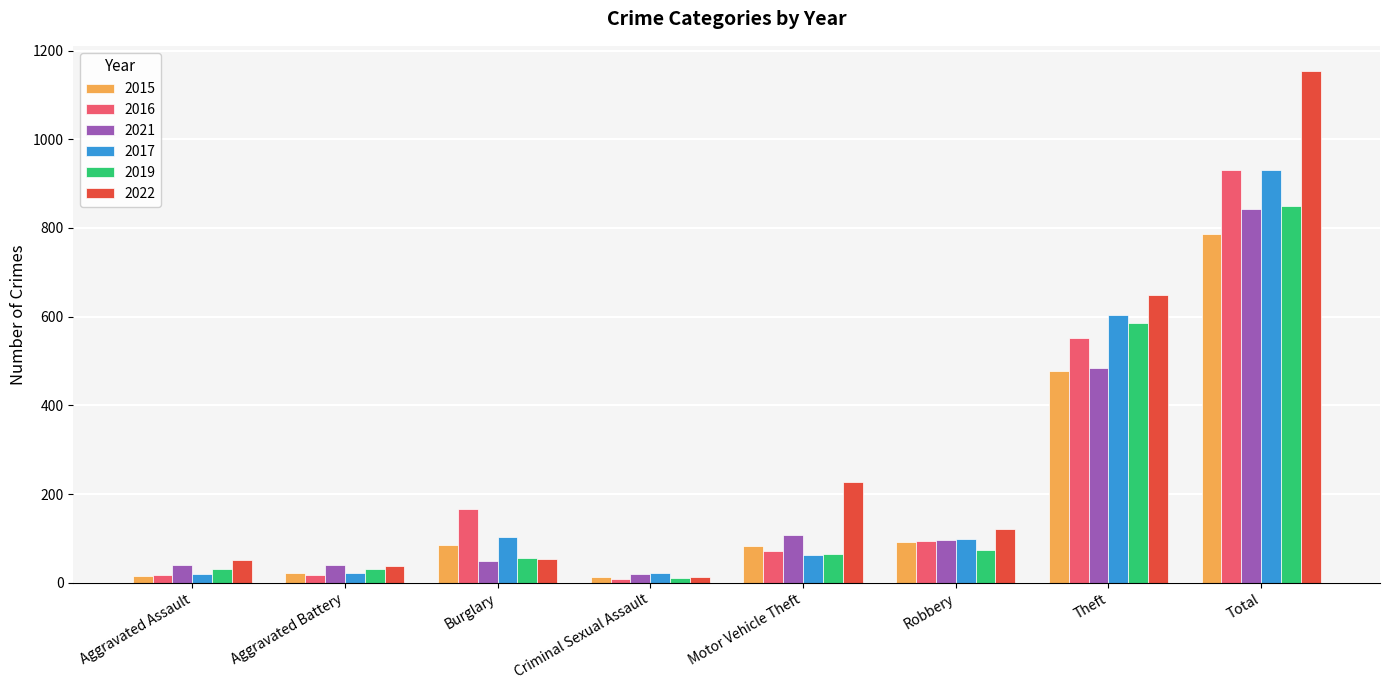

What is the label of the 2nd bar from the left?

Aggravated Battery